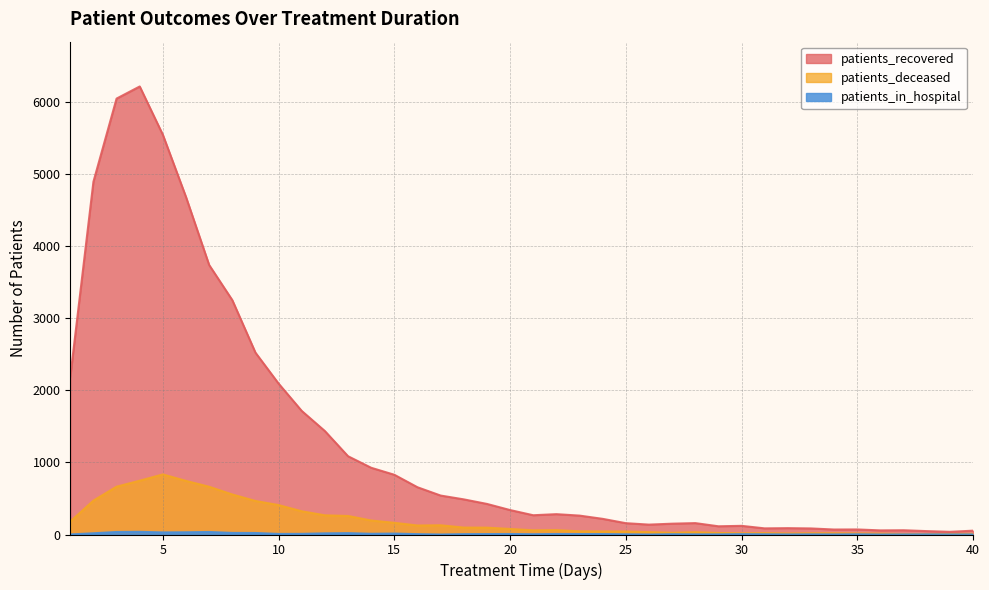

List the labels in order of patients_in_hospital value, smallest first.

17, 26, 36, 1, 32, 34, 37, 39, 40, 28, 29, 33, 38, 25, 31, 35, 21, 27, 16, 18, 30, 19, 23, 24, 20, 22, 10, 11, 14, 15, 12, 2, 13, 9, 8, 5, 6, 3, 7, 4